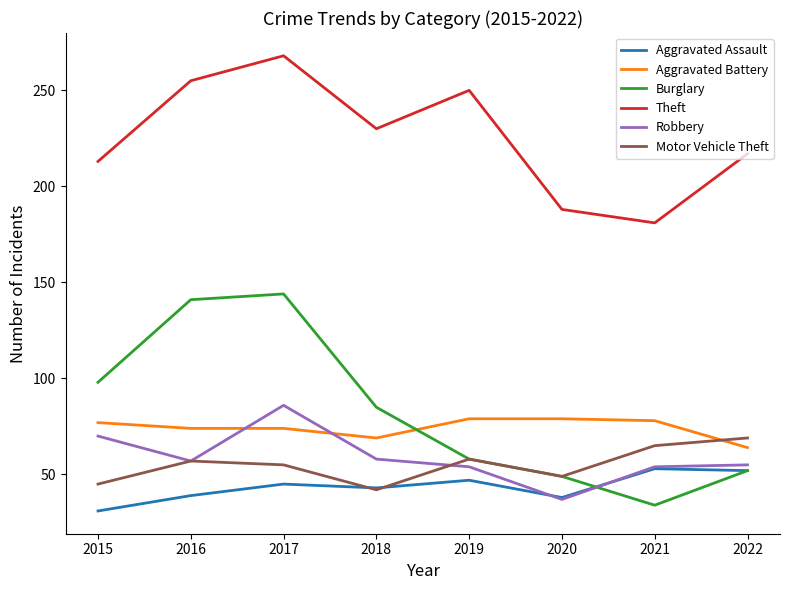

Does the chart display data point markers on the line(s)?

No